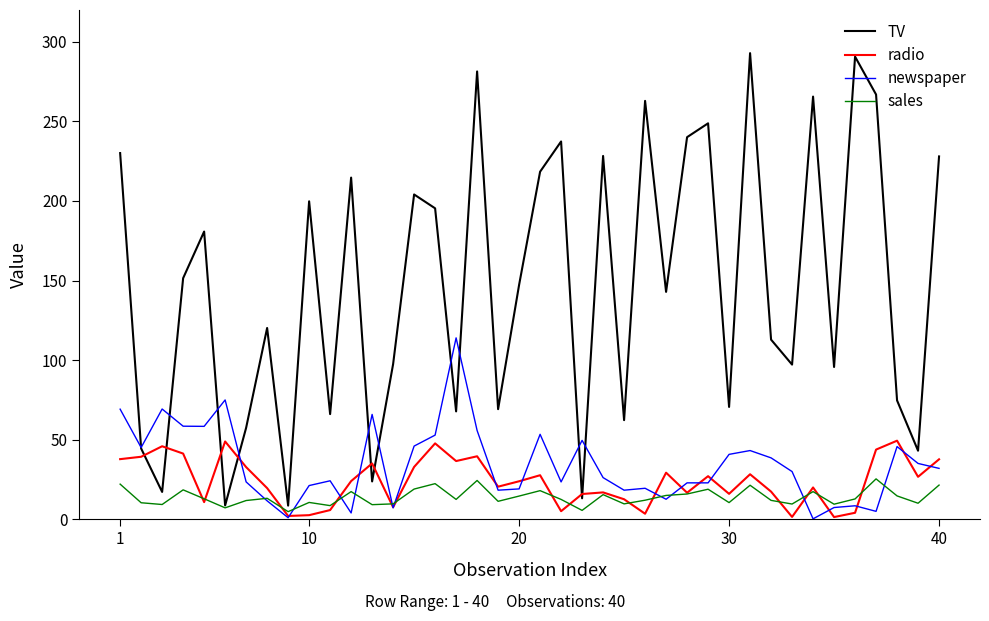

What is the maximum value for sales?

25.4